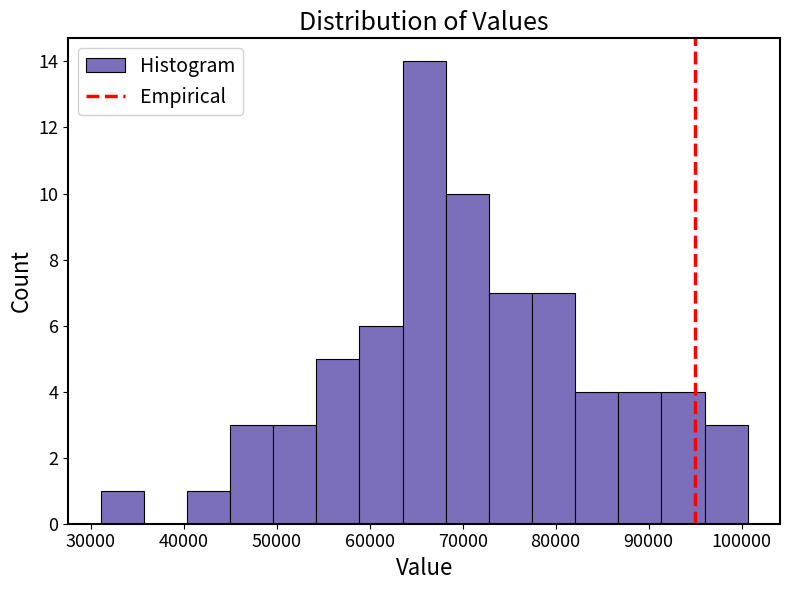

How tall is the bar that spans 82000 to 87000 on the x-axis? Neither the bar edges nor the heights are printed on the chart, so give them approximately, as read against the axes.

4